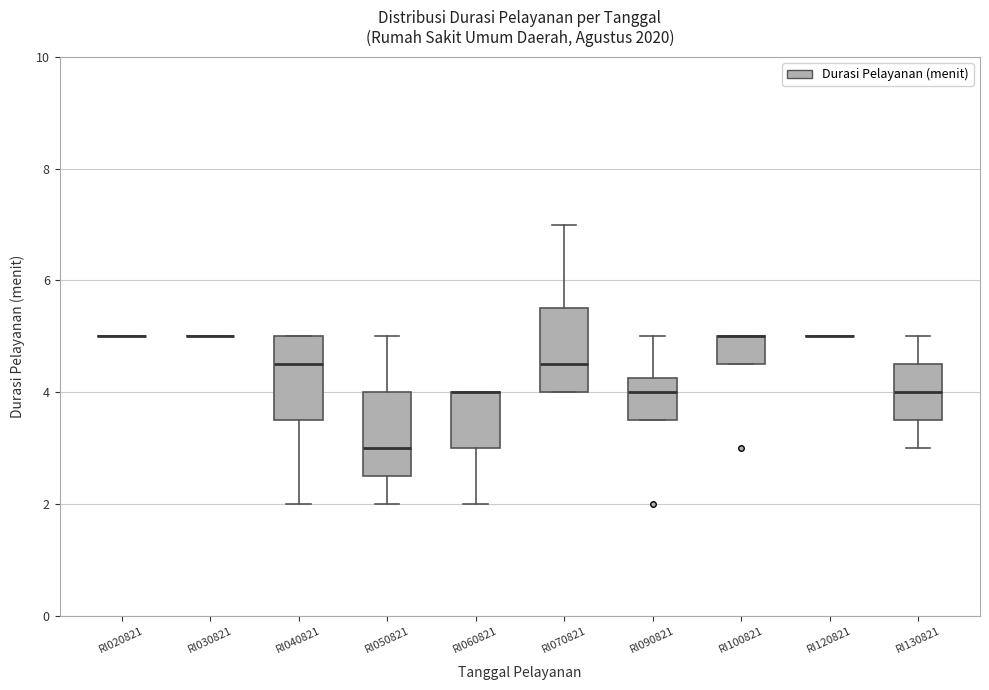

Reading left to right, read every box against the y-axis: the position of its median line, the range the box covers, and the ends of its whiskers. The values are not printed on the chart, so give them approximately, as read against the axis.

RI020821: box collapsed to a line at 5.0, whiskers 5.0 to 5.0
RI030821: box collapsed to a line at 5.0, whiskers 5.0 to 5.0
RI040821: median 4.6, box 3.6 to 5.0, whiskers 2.0 to 5.0
RI050821: median 3.0, box 2.6 to 4.0, whiskers 2.0 to 5.0
RI060821: median 4.0 (drawn on the box's upper edge), box 3.0 to 4.0, whiskers 2.0 to 4.0
RI070821: median 4.6, box 4.0 to 5.6, whiskers 4.0 to 7.0
RI090821: median 4.0, box 3.6 to 4.2, whiskers 3.6 to 5.0
RI100821: median 5.0 (drawn on the box's upper edge), box 4.6 to 5.0, whiskers 4.6 to 5.0
RI120821: box collapsed to a line at 5.0, whiskers 5.0 to 5.0
RI130821: median 4.0, box 3.6 to 4.6, whiskers 3.0 to 5.0